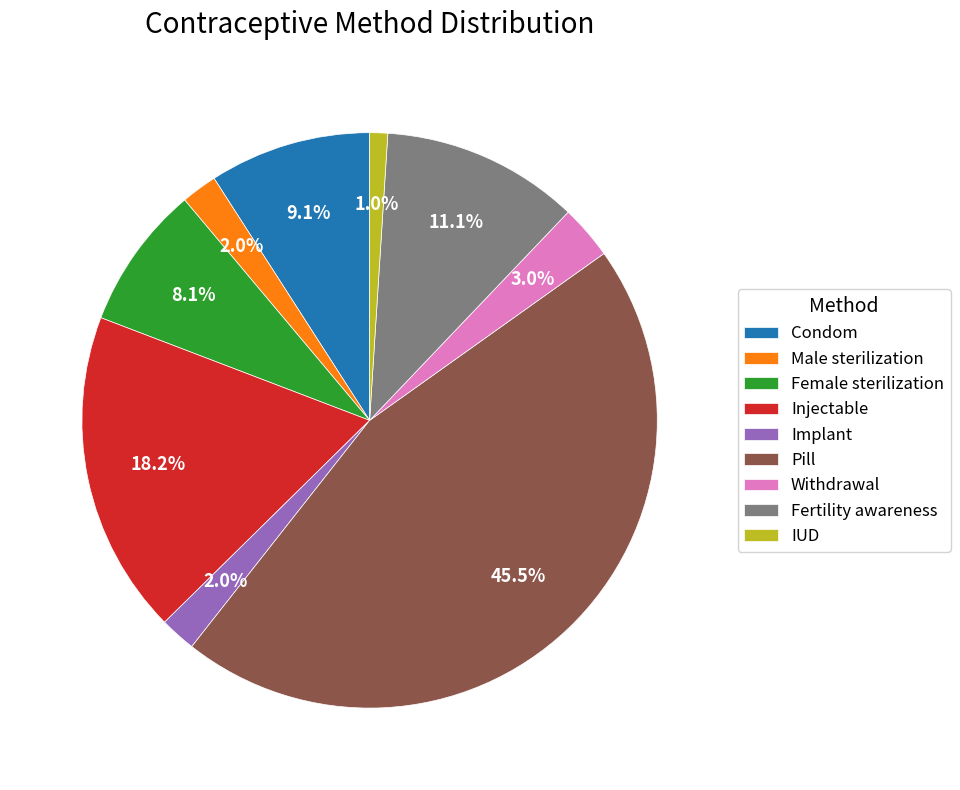

The Implant slice represents 16% of the pie. True or false?

False